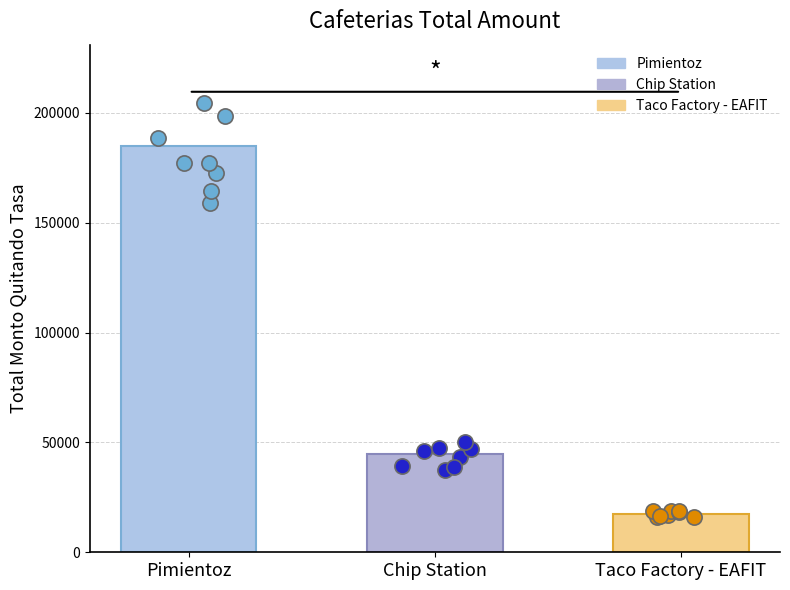

What is the change in value from Pimientoz to Taco Factory - EAFIT?

-167200